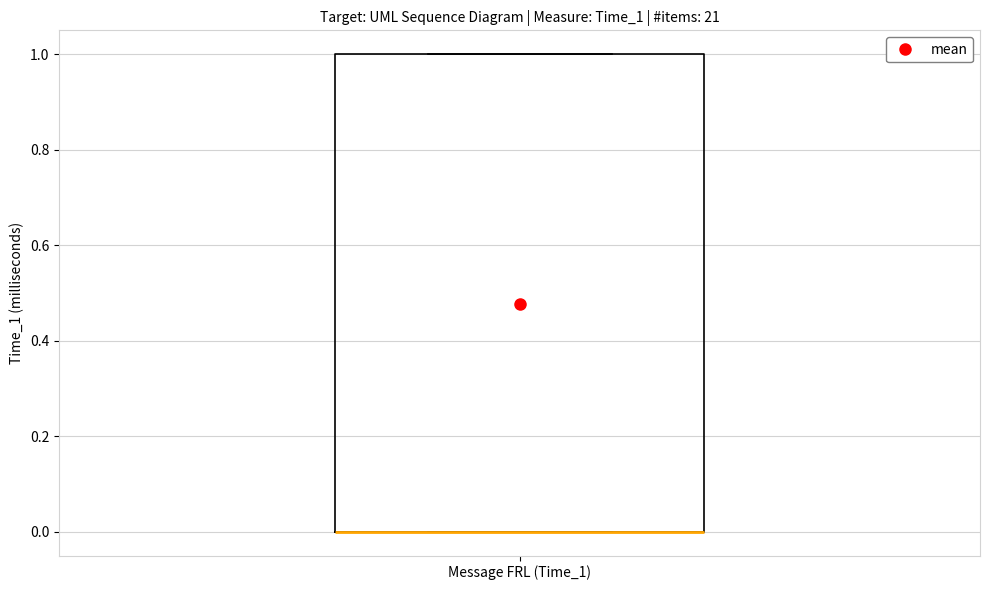

Read this box plot against the y-axis: the position of the median line, the range covered by the box, and the ends of both whiskers. The values are not printed on the chart, so give them approximately, as read against the axis.

median 0 (drawn on the box's lower edge), box 0 to 1, whiskers 0 to 1